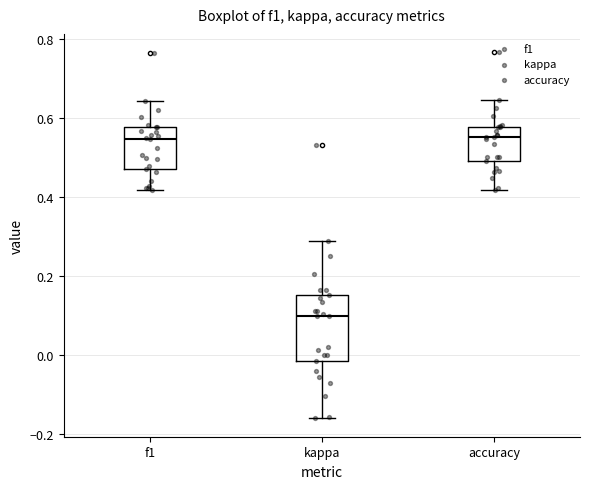

Which box's median line is the lowest?

kappa